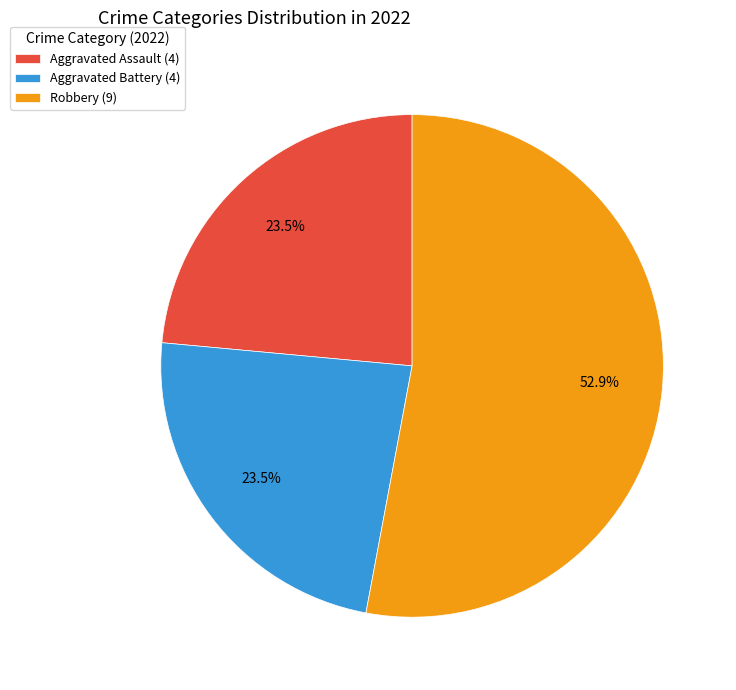

What is the ratio of the value at Aggravated Assault (4) to the value at Robbery (9)?

0.4